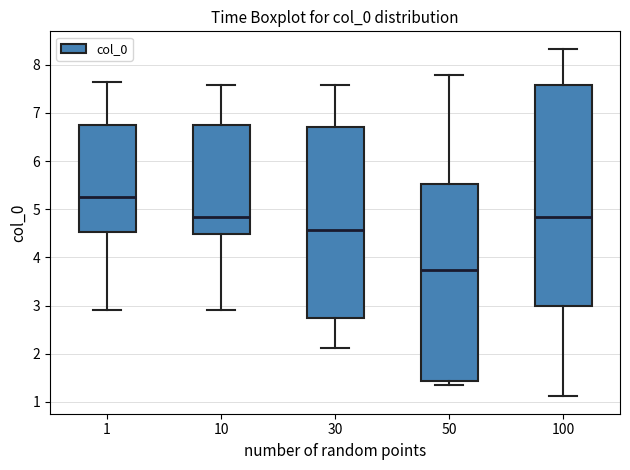

Reading left to right, read every box against the y-axis: the position of its median line, the range the box covers, and the ends of its whiskers. The values are not printed on the chart, so give them approximately, as read against the axis.

1: median 5.2, box 4.5 to 6.7, whiskers 2.9 to 7.6
10: median 4.8, box 4.5 to 6.7, whiskers 2.9 to 7.6
30: median 4.6, box 2.8 to 6.7, whiskers 2.1 to 7.6
50: median 3.7, box 1.4 to 5.5, whiskers 1.4 (just below the box's lower edge) to 7.8
100: median 4.8, box 3.0 to 7.6, whiskers 1.1 to 8.3